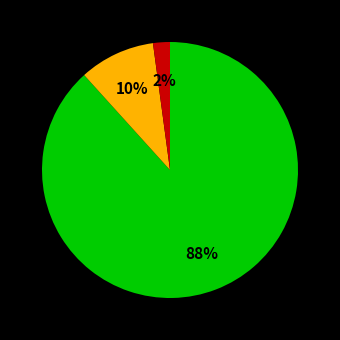

Is there any slice that represents more than half of the pie?

Yes